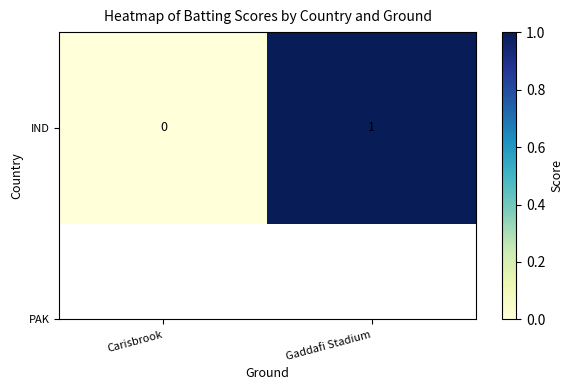

How many data points are less than 1?

1